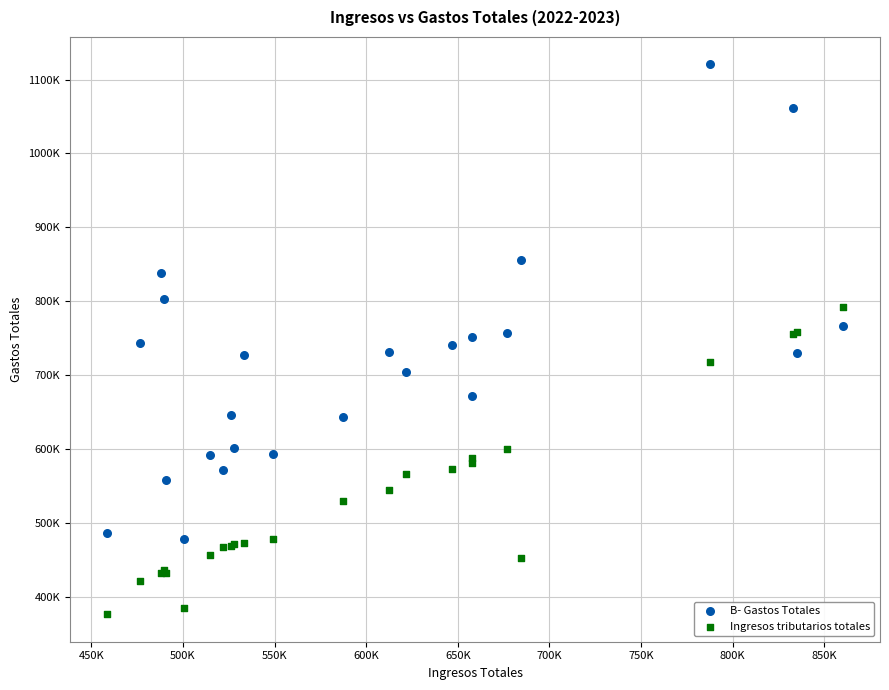

Which series reaches the maximum Y coordinate?

B- Gastos Totales